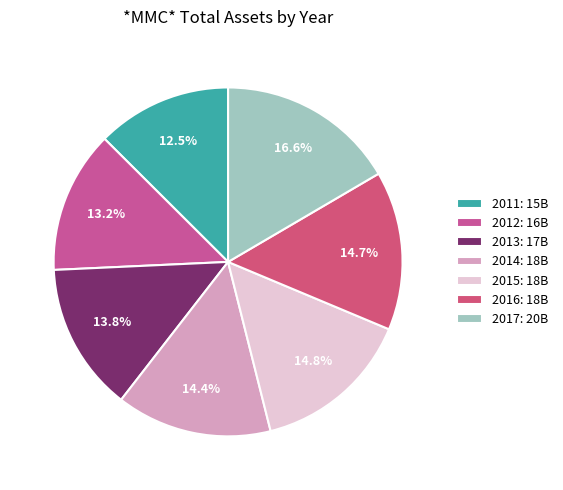

Is there any slice that represents more than half of the pie?

No